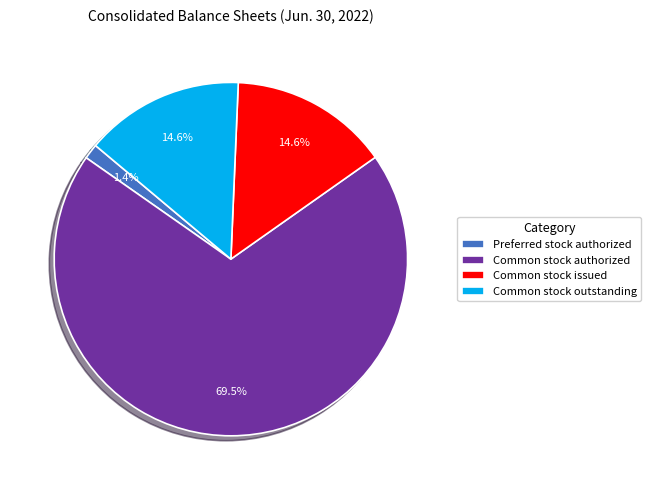

How much of the chart is everything except Preferred stock authorized?

98.6%